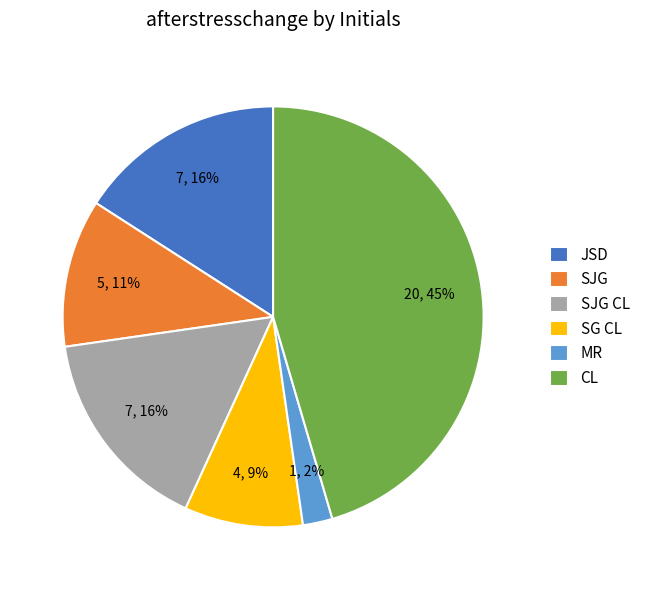

Combined, do SG CL and CL account for over 50%?

Yes